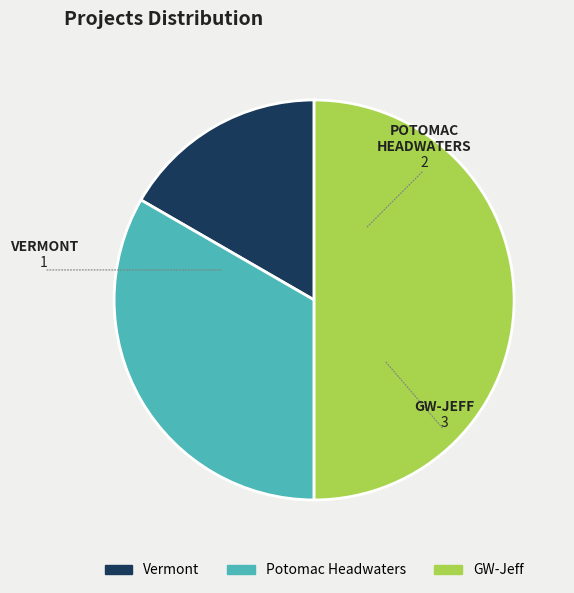

Which has a higher value, Vermont or Potomac Headwaters?

Potomac Headwaters